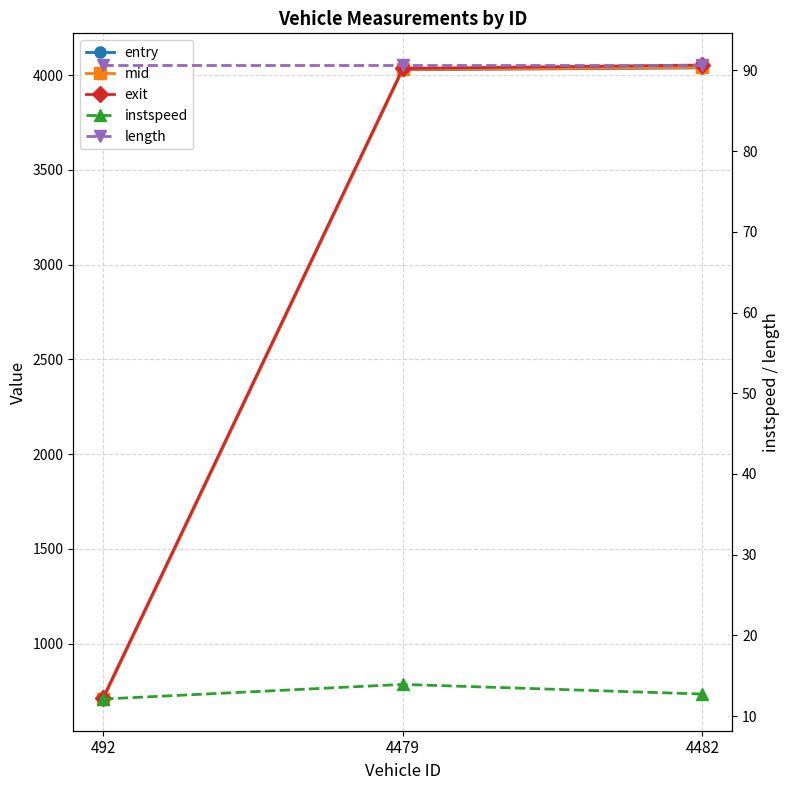

Which label corresponds to the largest value in the chart?

4482